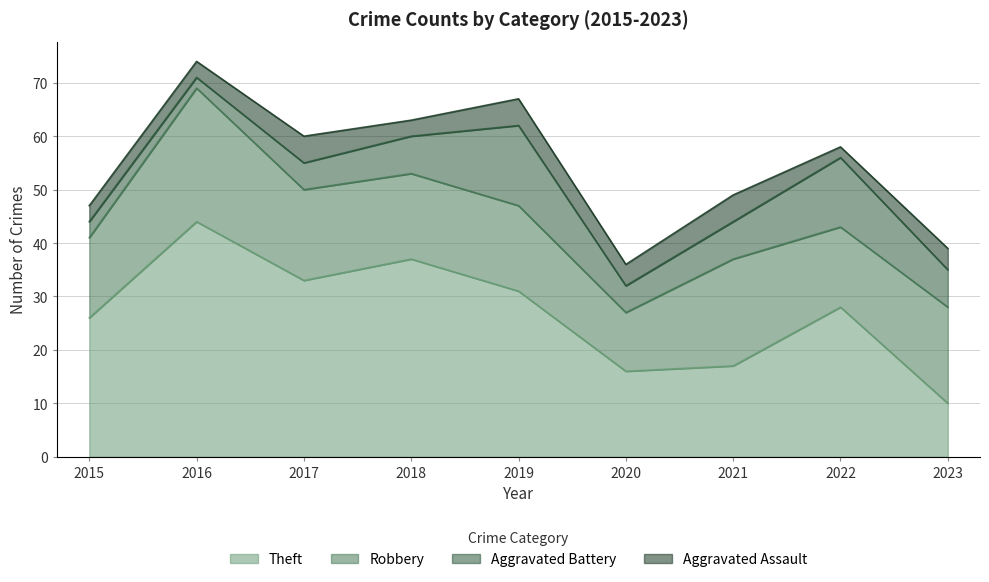

At which category does Aggravated Battery reach its first local peak?

2019